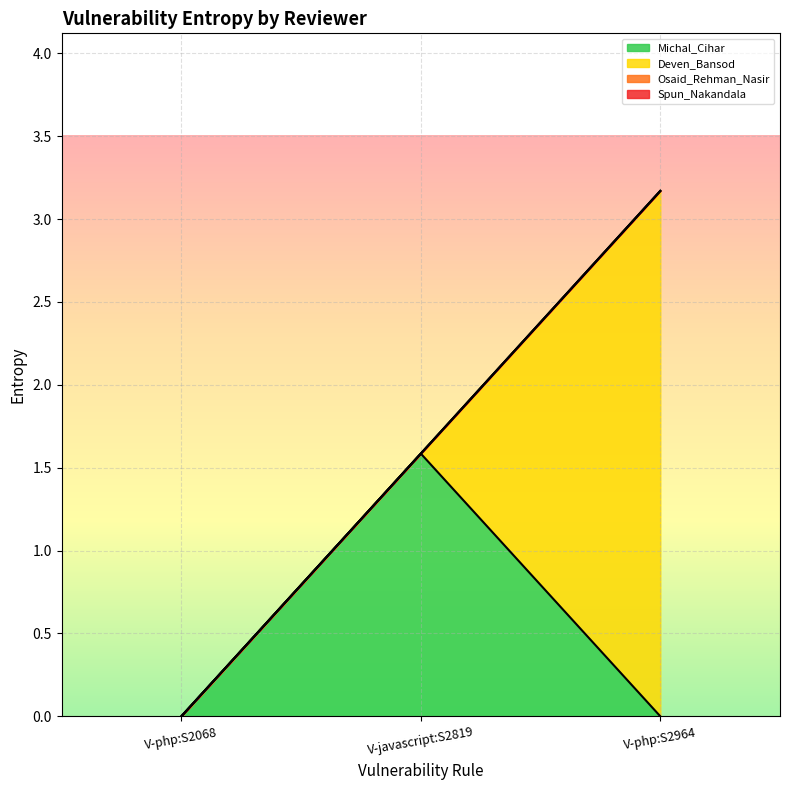

Rank the series by their maximum value, from highest to lowest.

Deven_Bansod, Michal_Cihar, Osaid_Rehman_Nasir, Spun_Nakandala